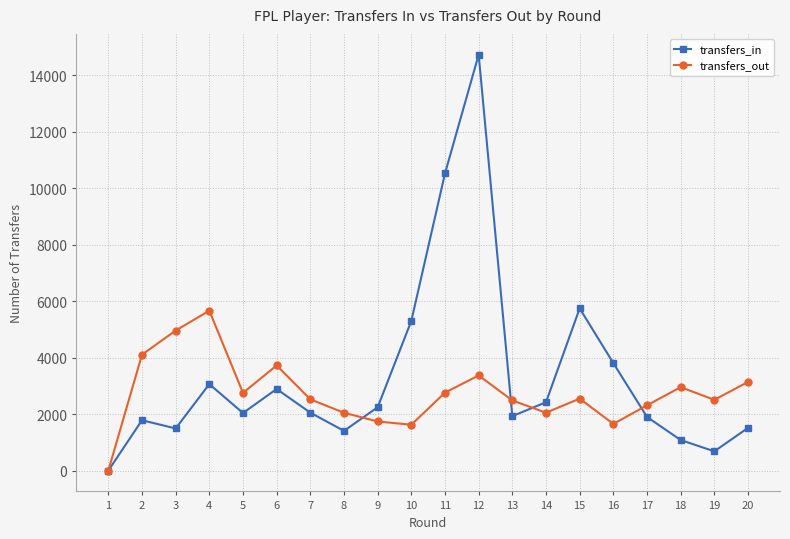

What is the total value across all series at 12?

18100